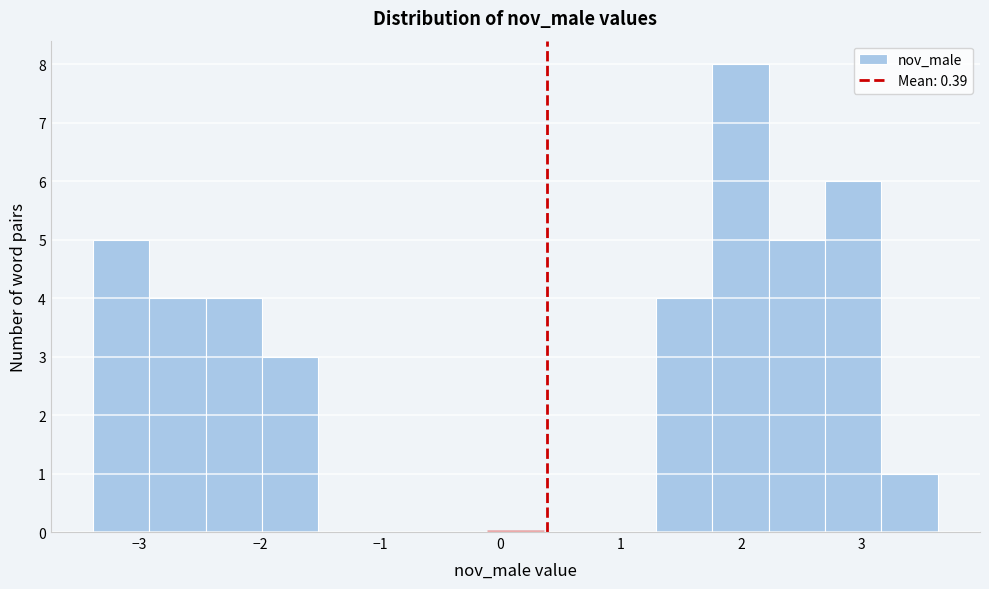

How tall is the bar that spans -2.9 to -2.4 on the x-axis? Neither the bar edges nor the heights are printed on the chart, so give them approximately, as read against the axes.

4